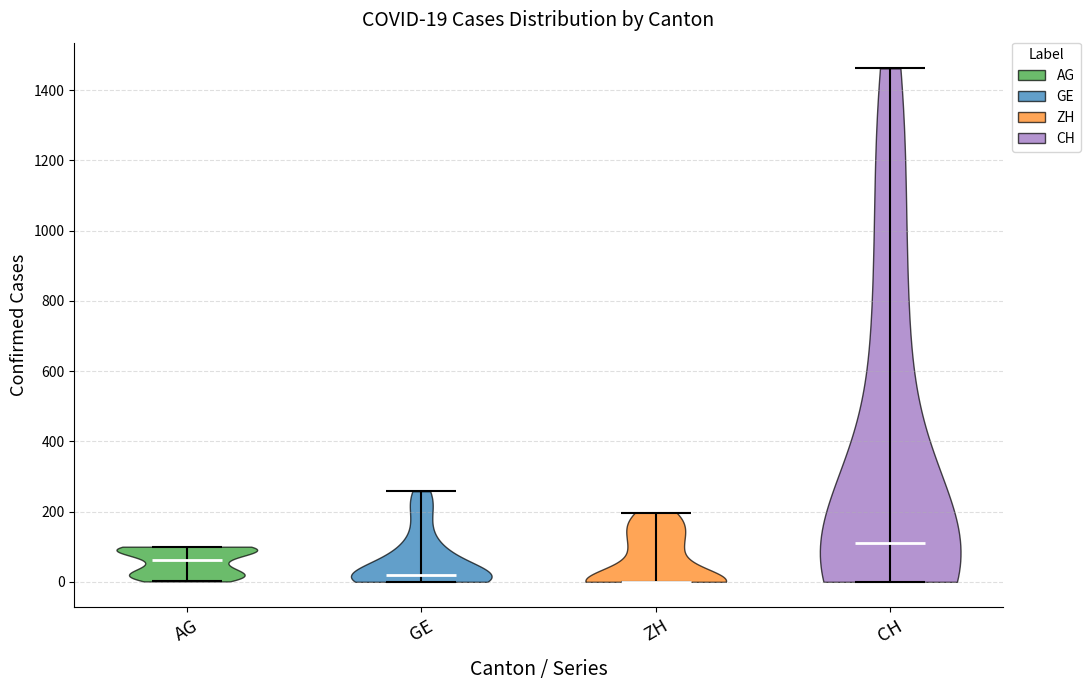

Which violin has the highest median line?

CH